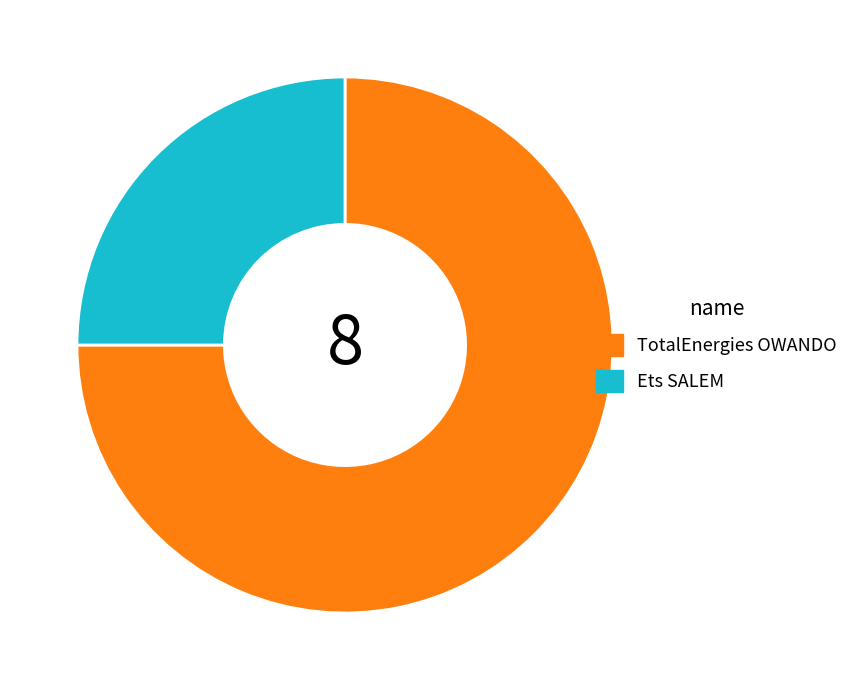

Which slice represents more than half of the pie?

TotalEnergies OWANDO